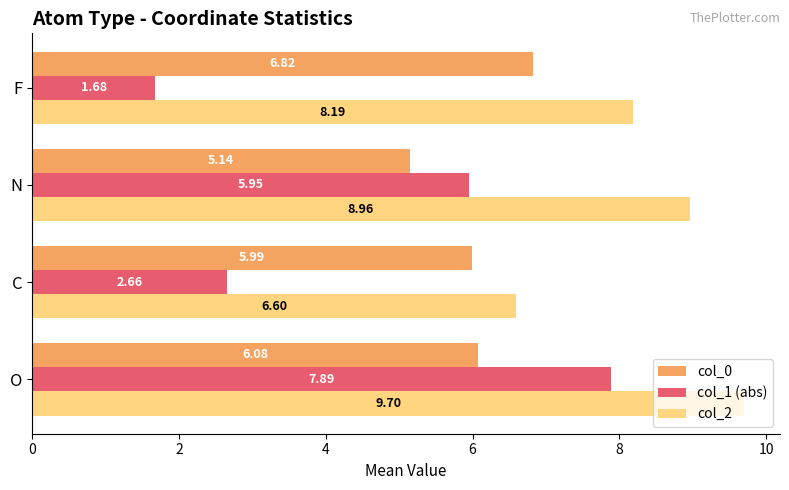

What is the total value across all series at F?

16.7